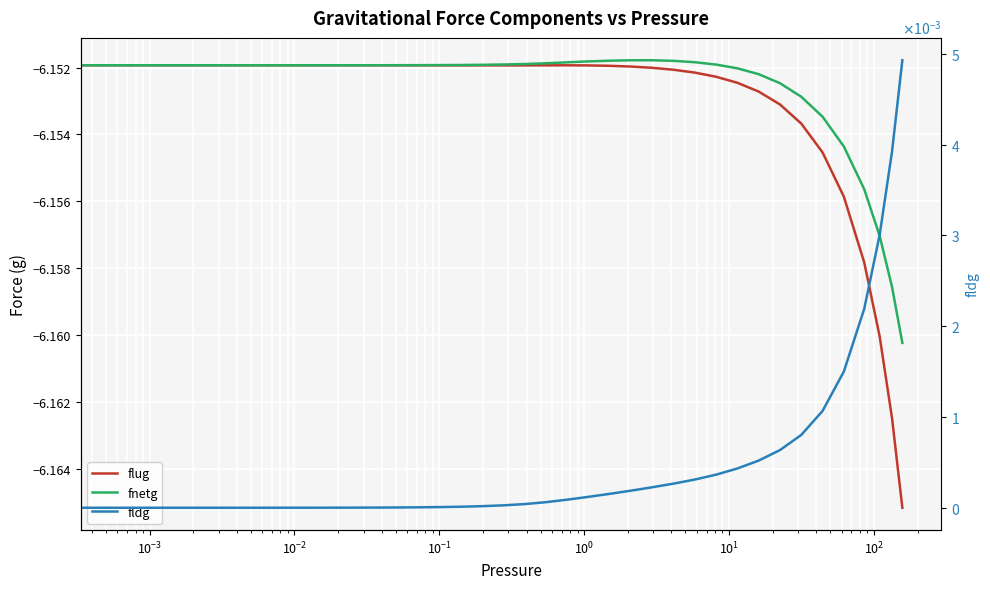

True or false: fnetg and flug intersect in this chart.

False